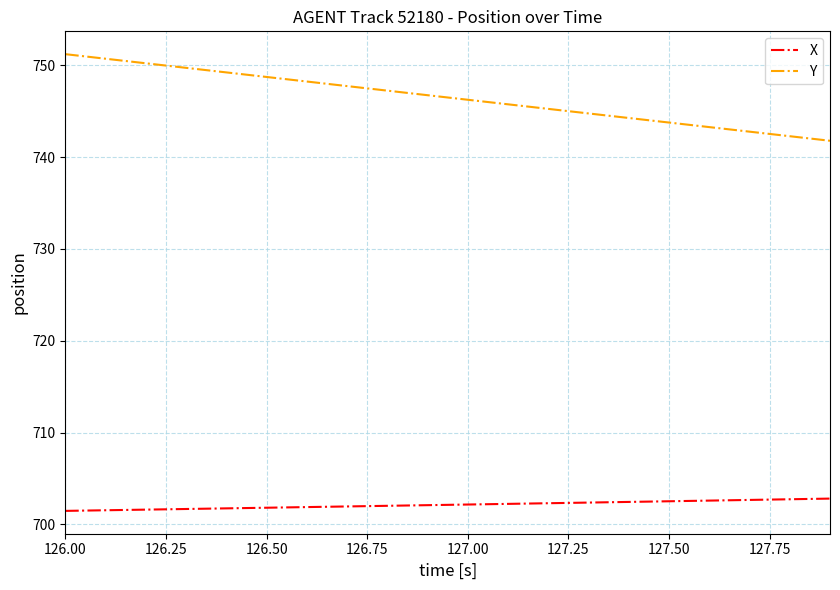

Which series has the largest total across all categories?

Y